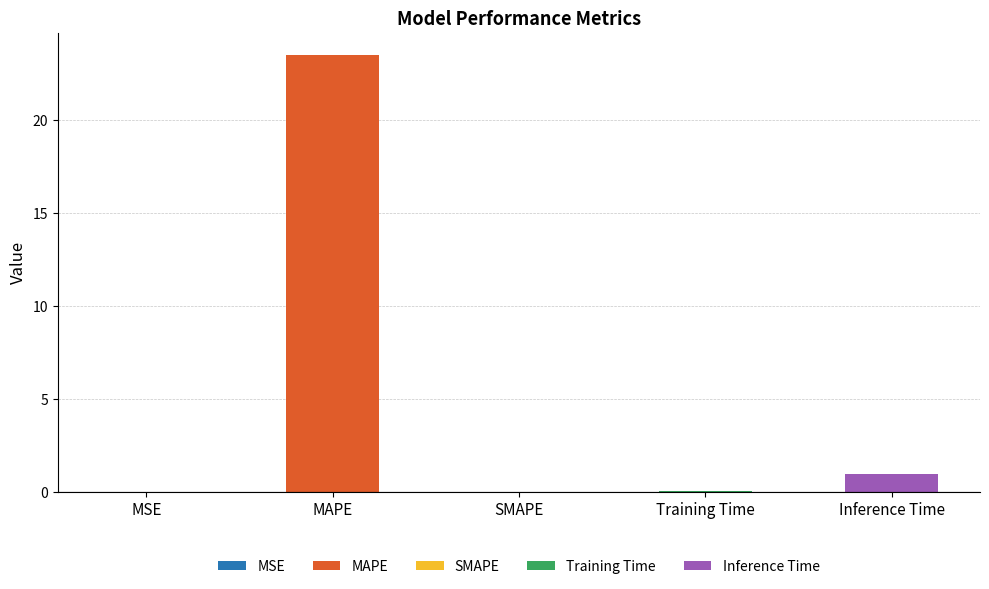

What is the label of the 3rd bar from the left?

SMAPE